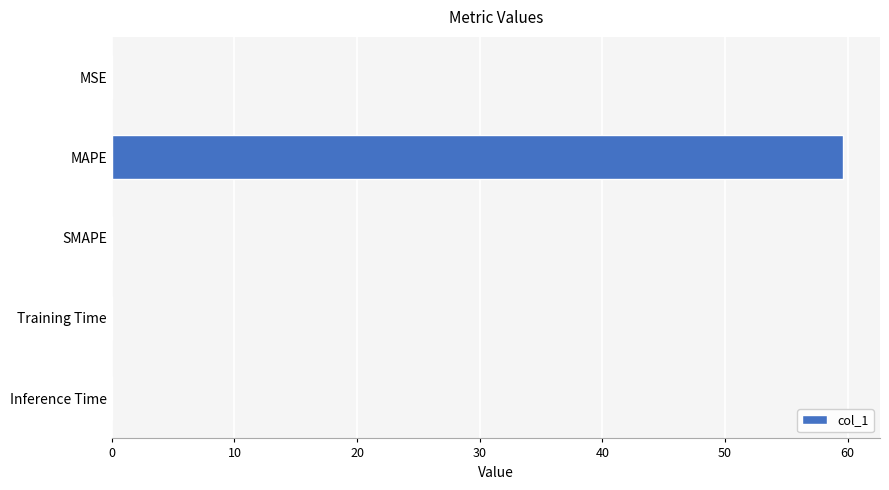

What is the sum of the values at SMAPE and MAPE?

59.7